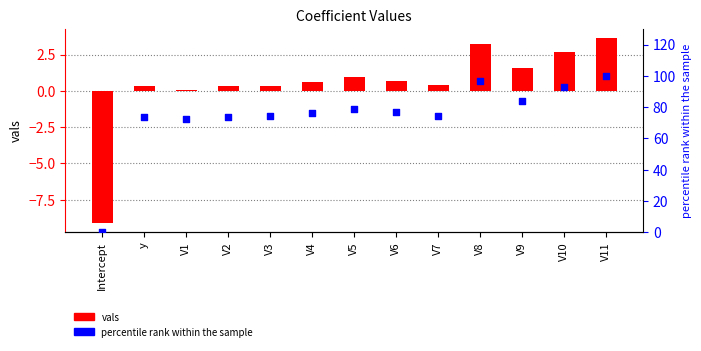

What is the total value across all series at V10?

95.5